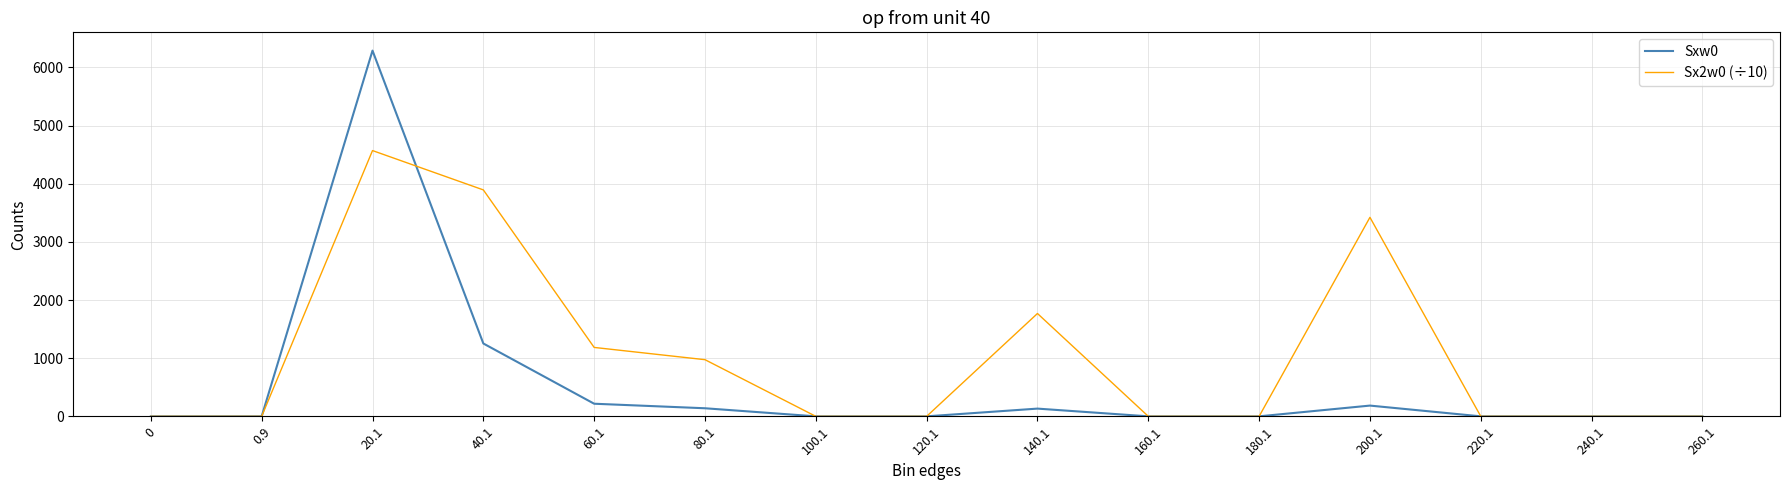

True or false: Sxw0 has more than 2 points higher than both neighbors.

True